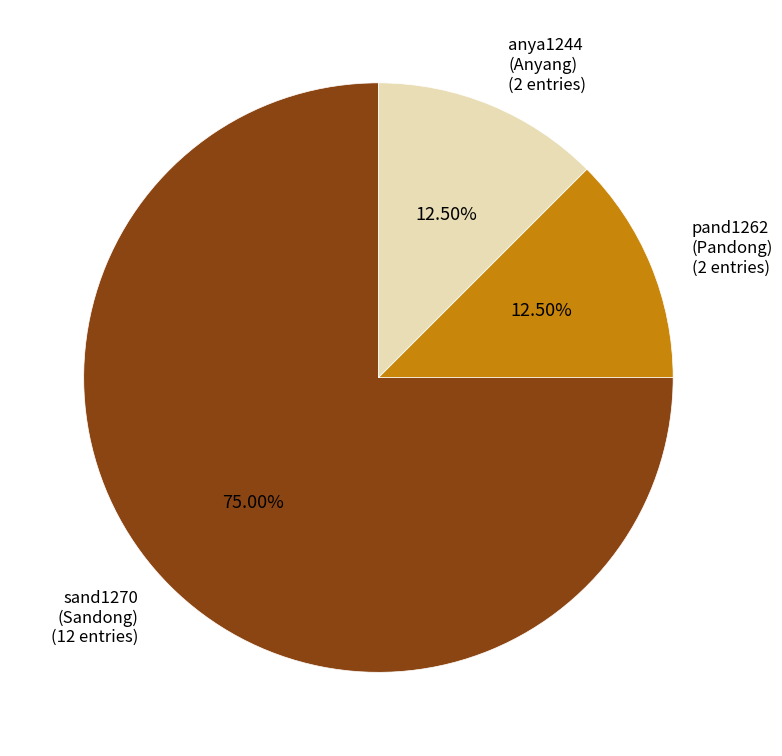

Is the sum of anya1244 (Anyang) and sand1270 (Sandong) greater than half?

Yes